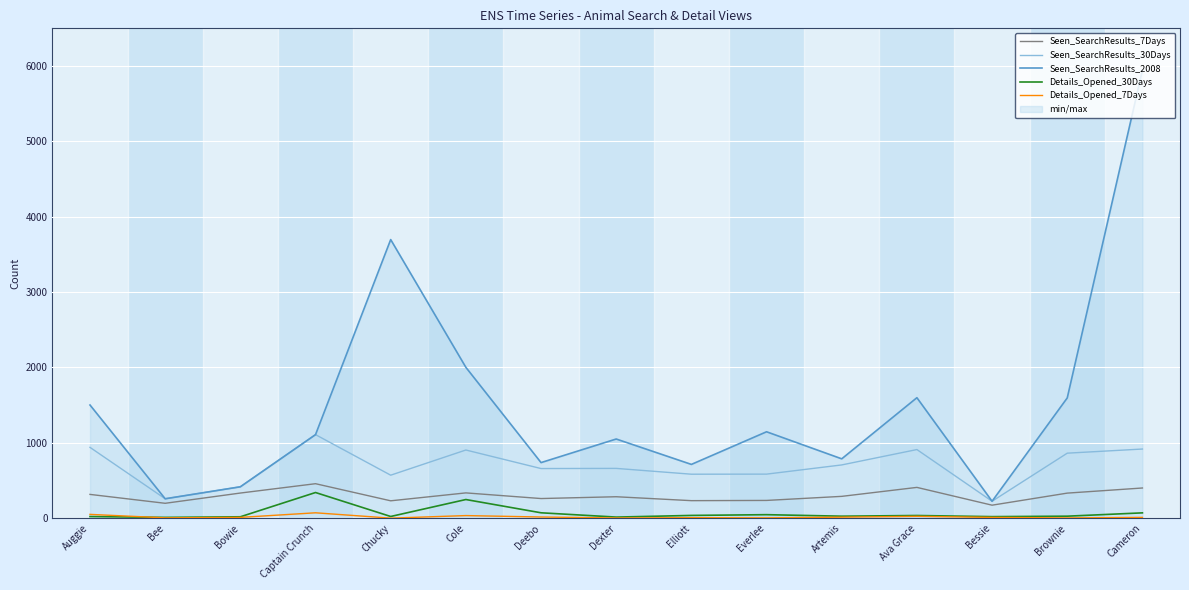

At how many categories does at least one series exceed 839?

9